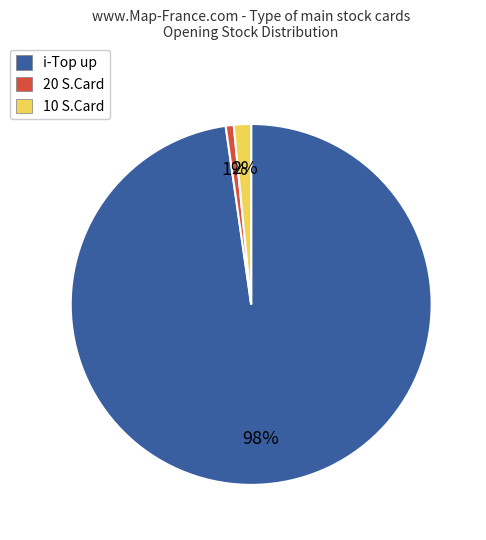

To the nearest percent, what portion does 10 S.Card represent?

2%